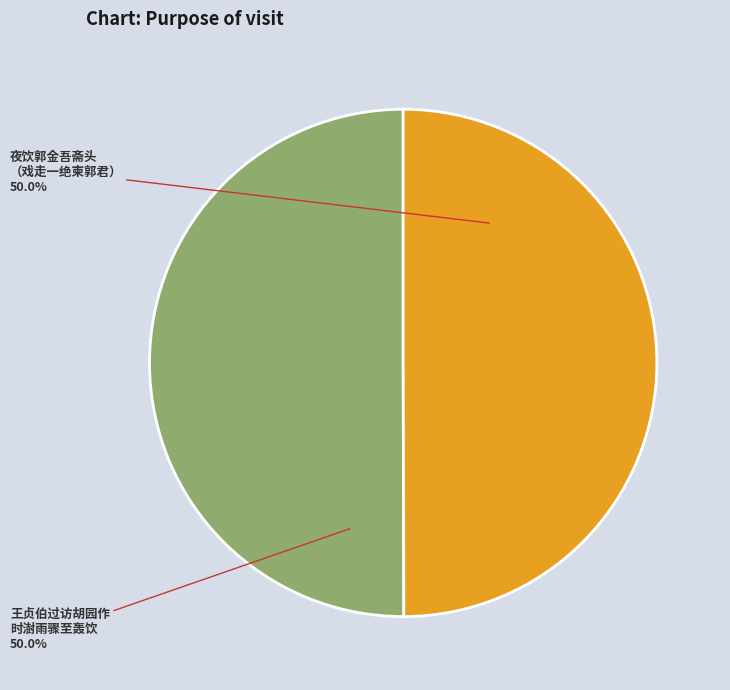

What portion of the pie excludes 夜饮郭金吾斋头 （戏走一绝柬郭君）?

50.0%